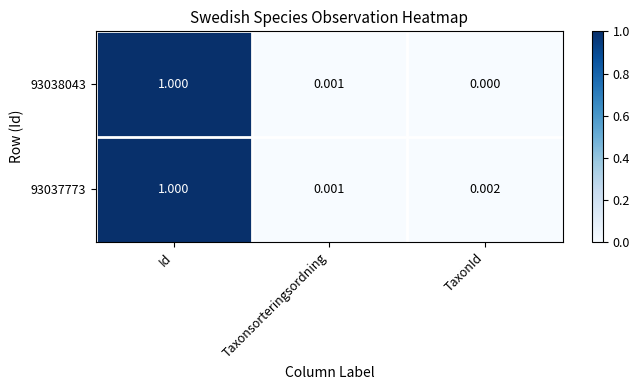

Where is 93038043 nearest to the value 0?

TaxonId